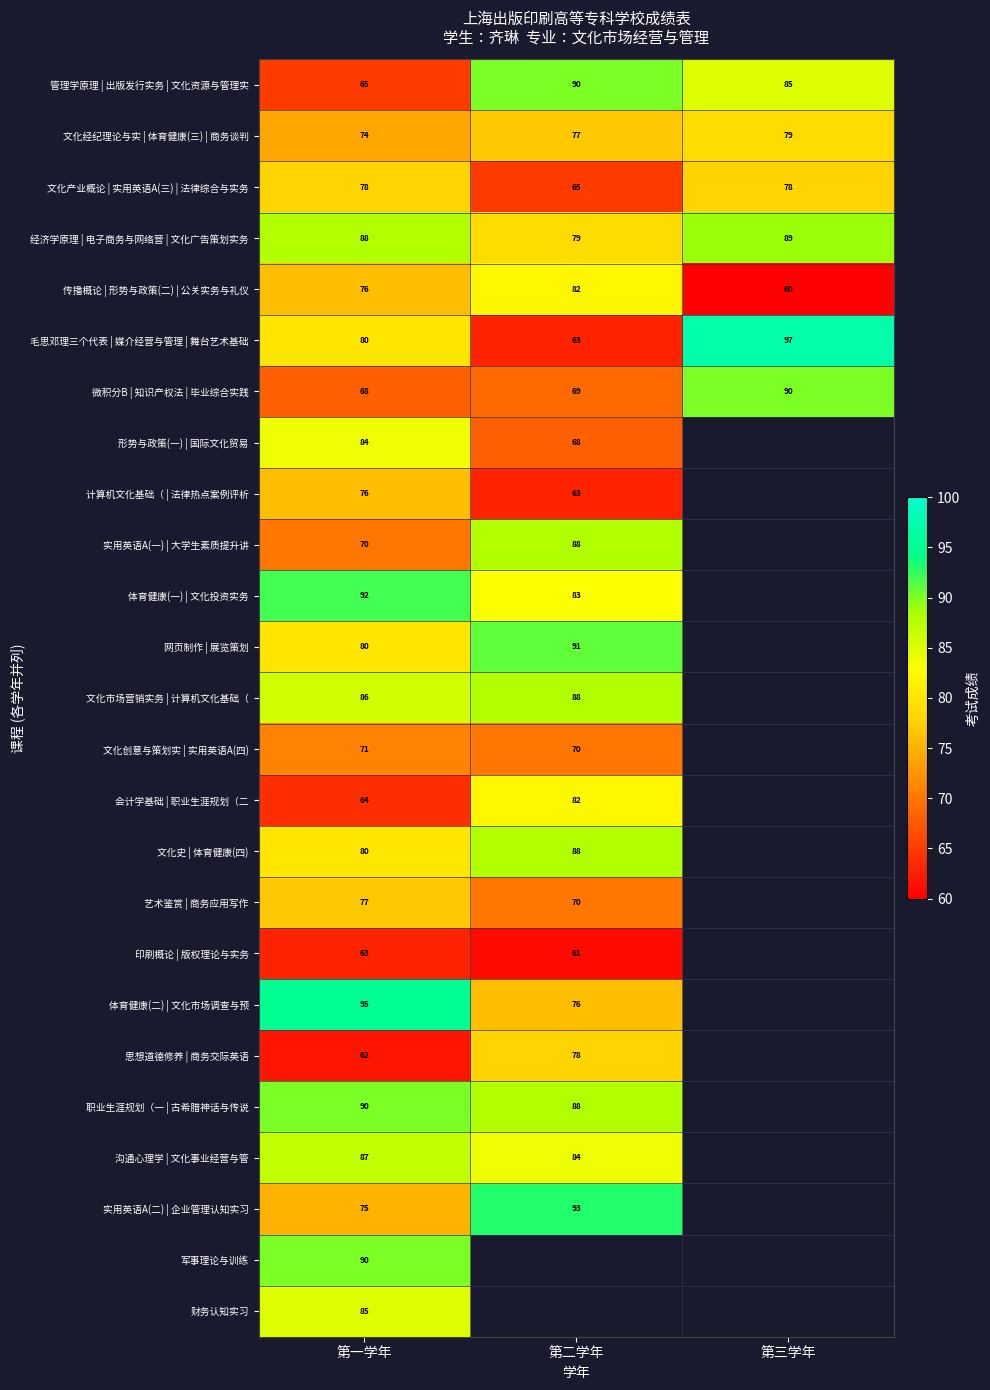

At how many categories does at least one series exceed 89?

3